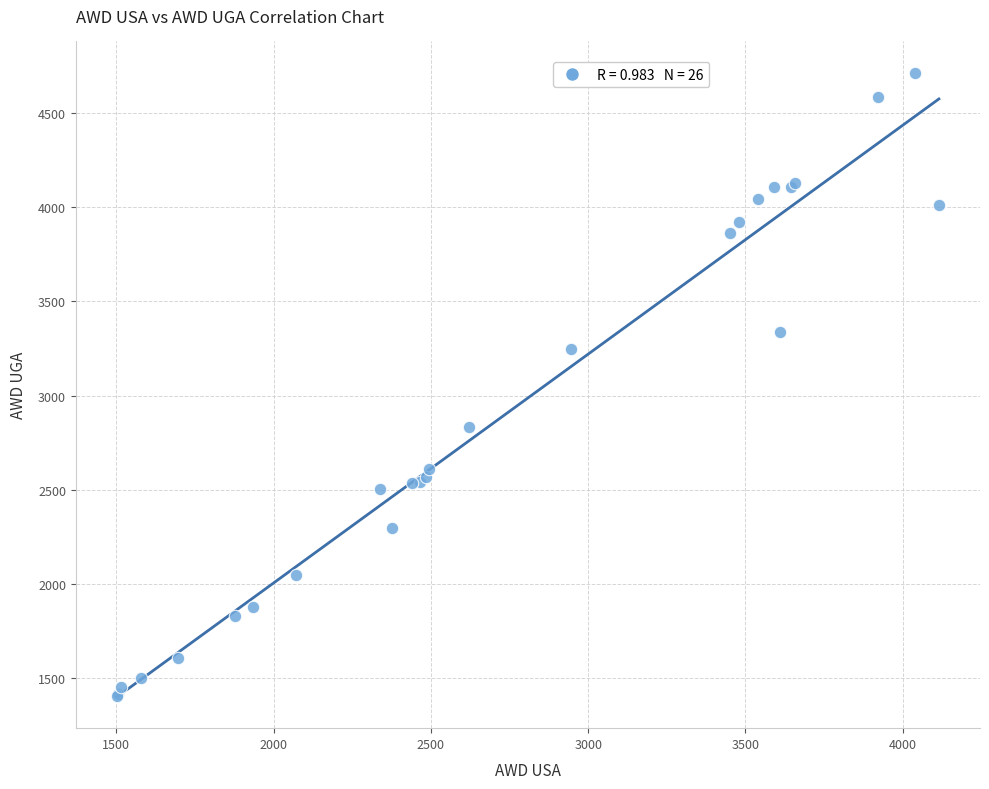

What Y value in the scatter plot is closest to 3058?

3246.0